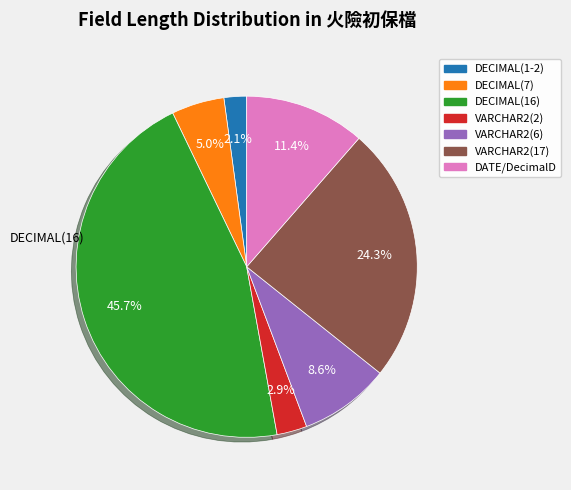

Does any single category account for the majority?

No